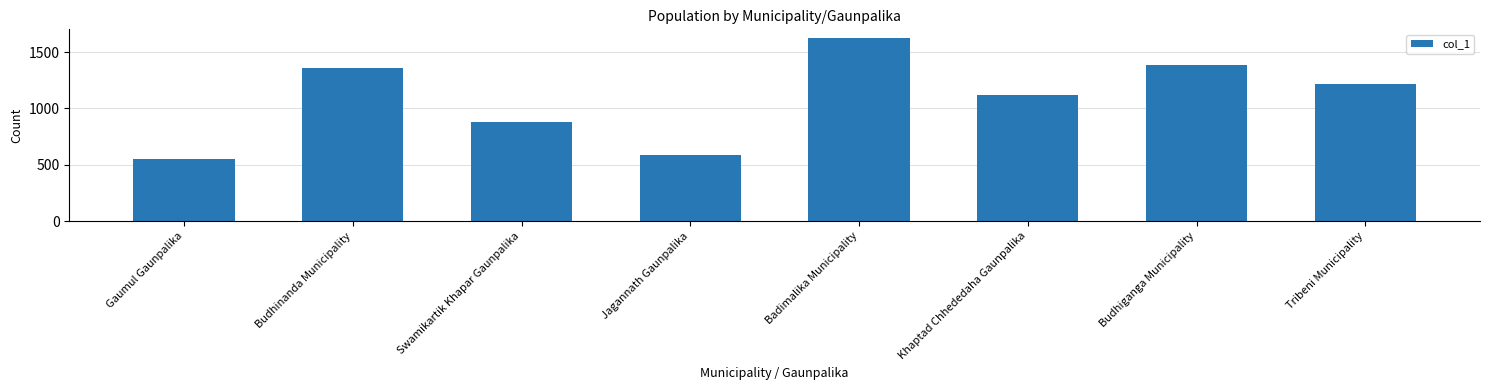

Where is the data nearest to the value 1085?

Khaptad Chhededaha Gaunpalika